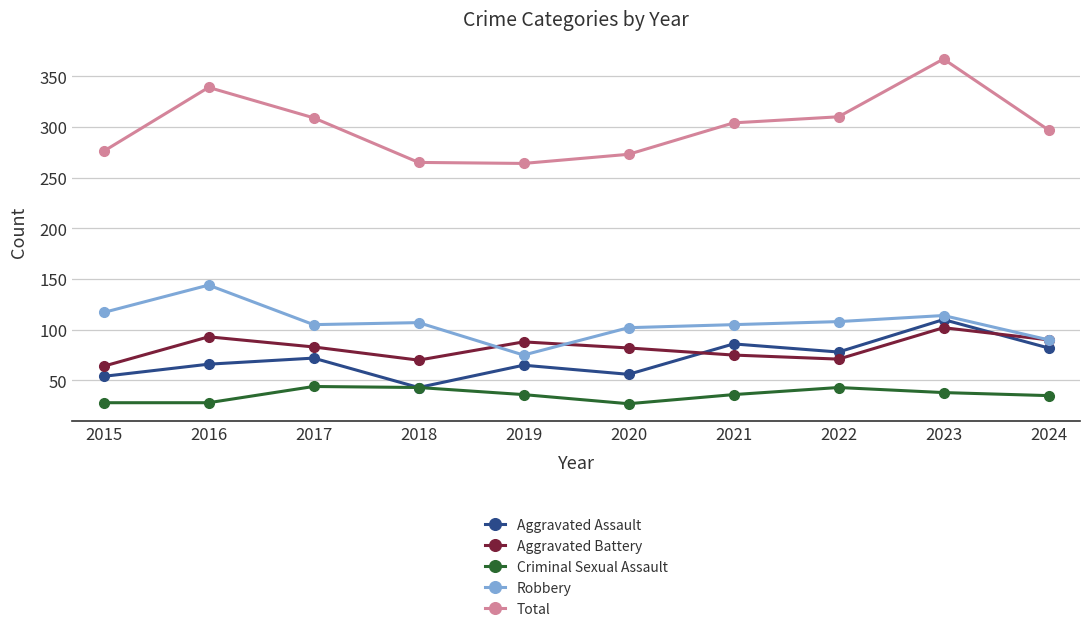

Which label corresponds to the largest value in the chart?

2023